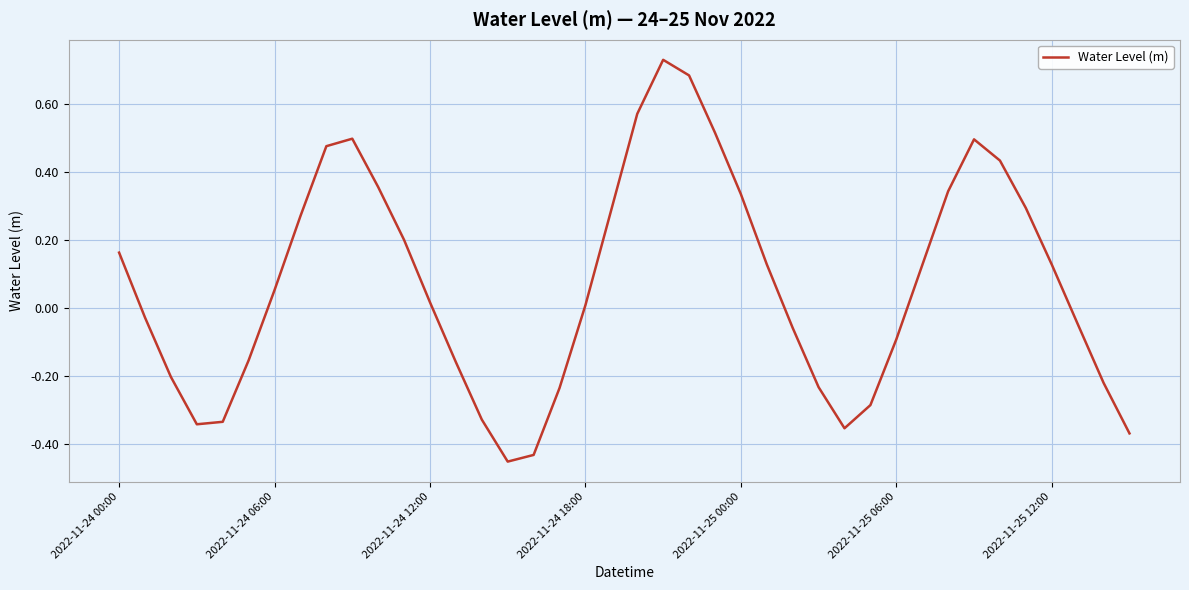

What is the difference between the maximum and minimum values?

1.2